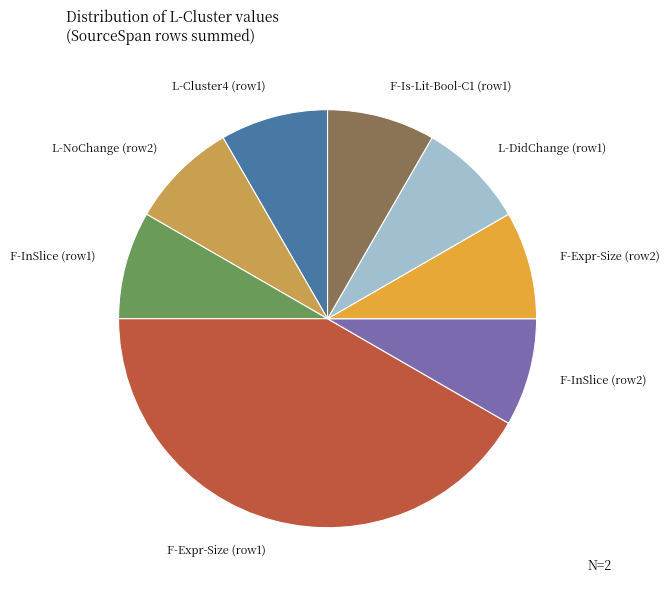

Approximately how many times larger is the value at L-Cluster4 (row1) compared to F-Expr-Size (row2)?

1.0